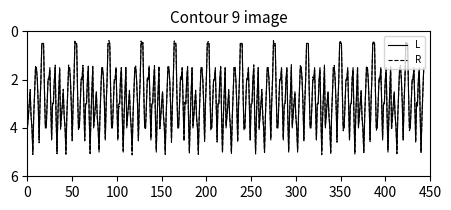

How many values in the L series are below 3?

204